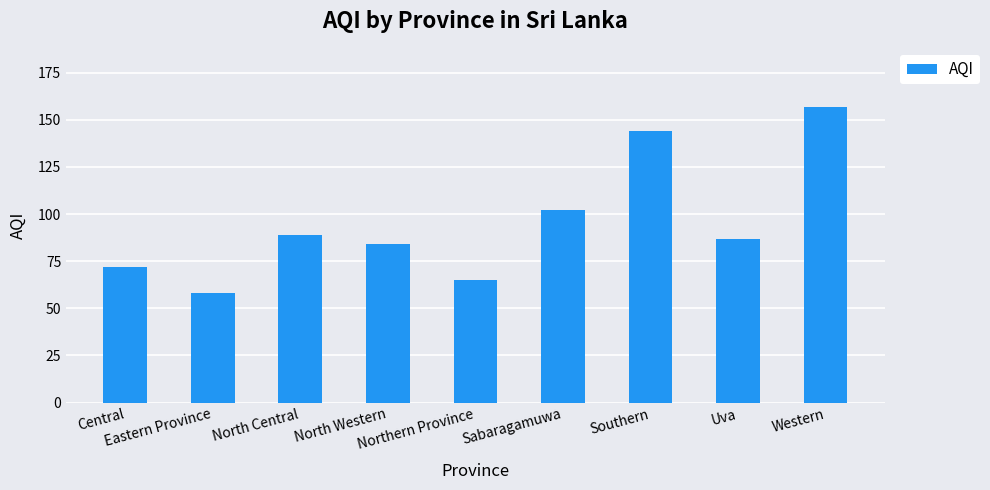

Reading left to right, extract all data points from this chart.

72	58	89	84	65	102	144	87	157